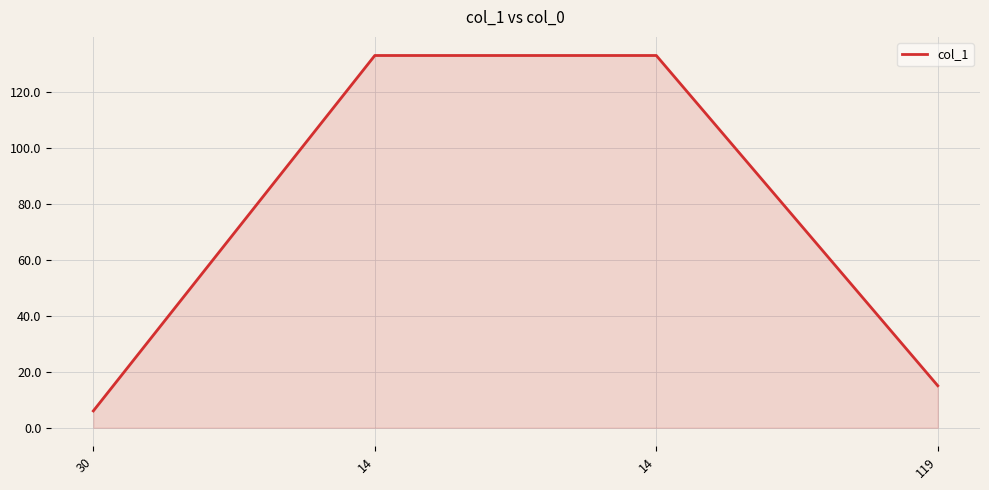

How many categories are shown in the chart?

4